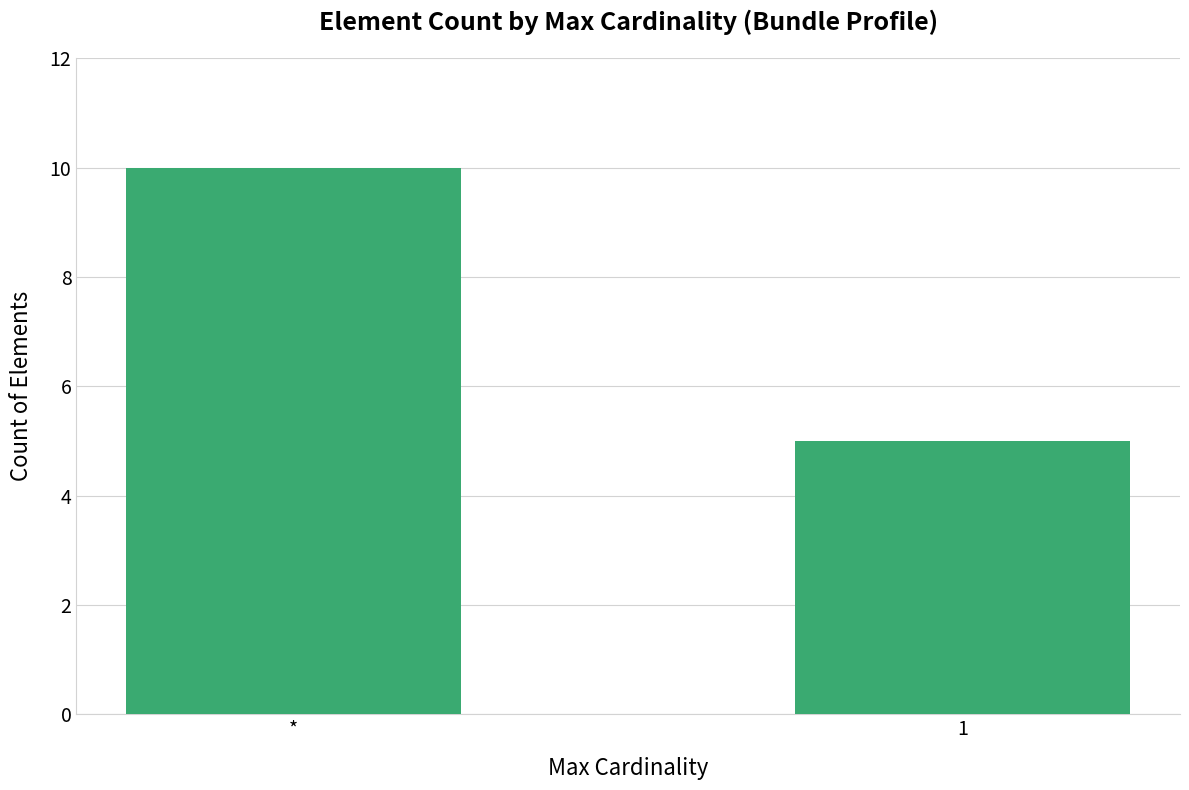

List the labels in order of value, smallest first.

1, *